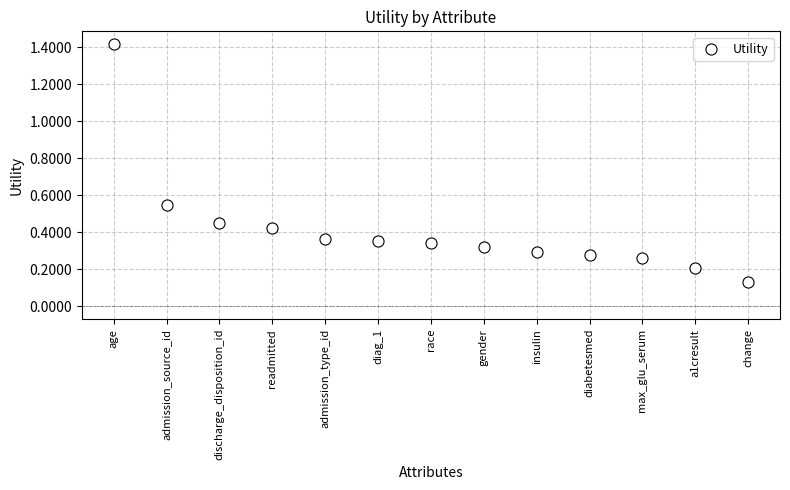

What is the range of Y values (max minus min)?

1.3